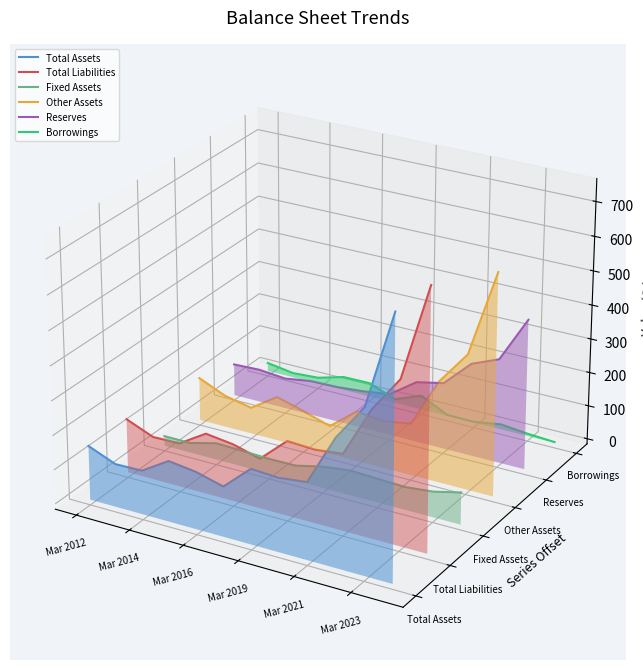

Which series ends up on top after the final intersection of Reserves and Borrowings?

Reserves